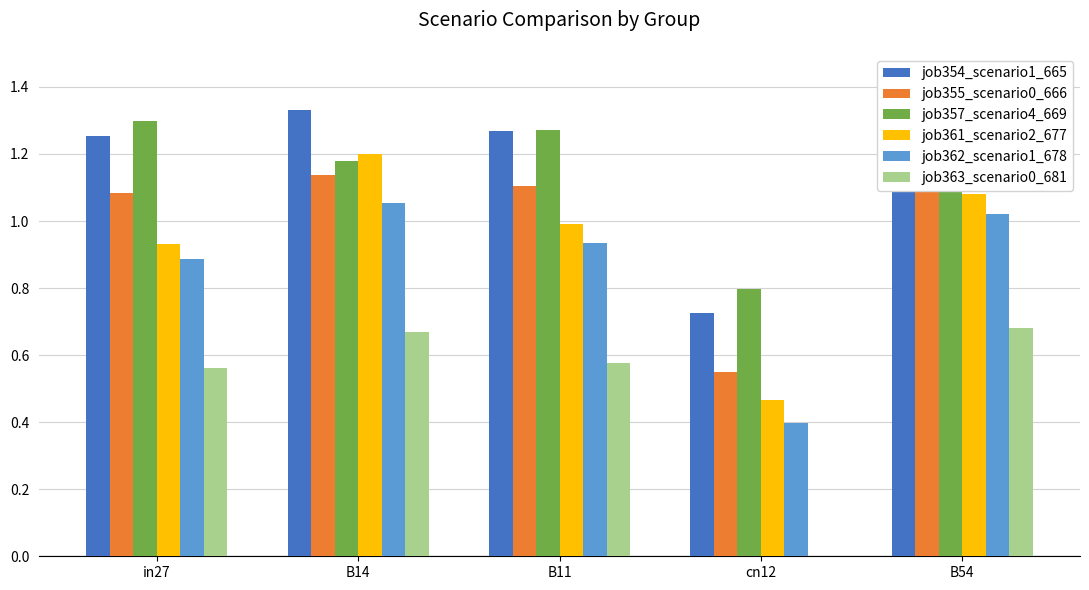

At cn12, list the series in order from smallest to largest.

job363_scenario0_681, job362_scenario1_678, job361_scenario2_677, job355_scenario0_666, job354_scenario1_665, job357_scenario4_669